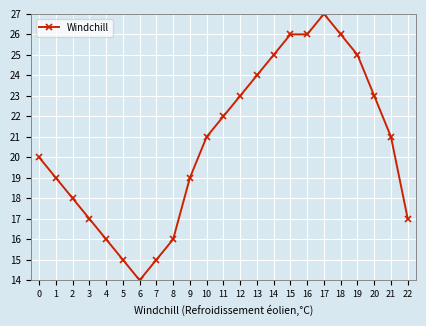

Does the chart display data point markers on the line(s)?

Yes